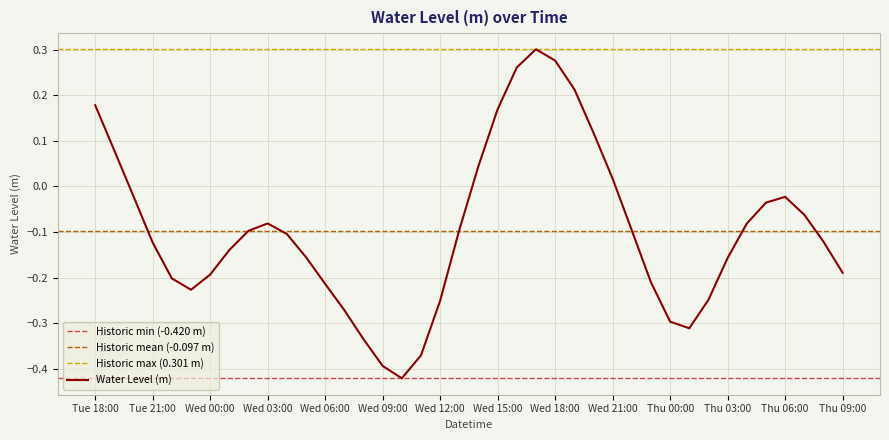

Reading left to right, what are all the values shown in this chart?

0.2	0.1	-0.0	-0.1	-0.2	-0.2	-0.2	-0.1	-0.1	-0.1	-0.1	-0.2	-0.2	-0.3	-0.3	-0.4	-0.4	-0.4	-0.3	-0.1	0.0	0.2	0.3	0.3	0.3	0.2	0.1	0.0	-0.1	-0.2	-0.3	-0.3	-0.2	-0.2	-0.1	-0.0	-0.0	-0.1	-0.1	-0.2